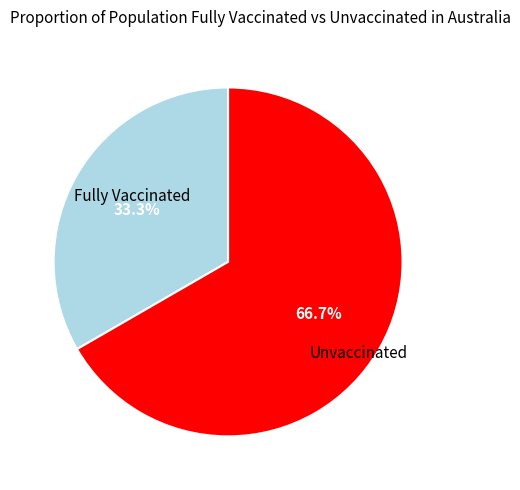

Count the number of slices in the pie.

2